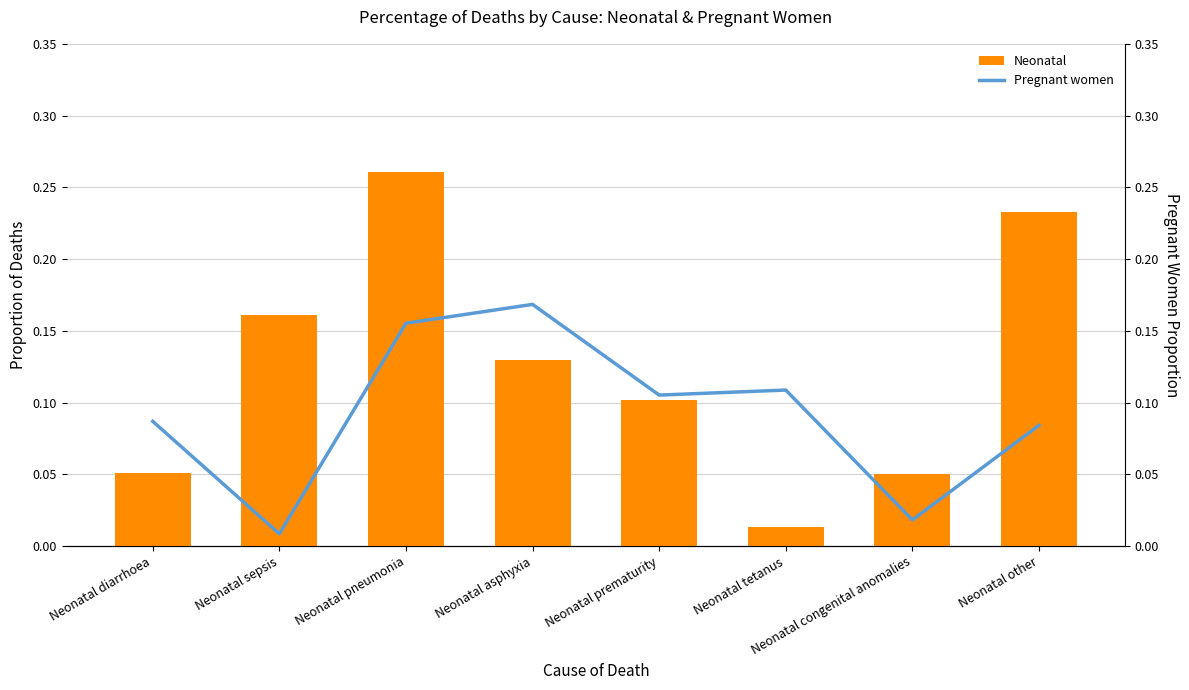

Reading right to left, transcribe all the data shown in this chart.

Neonatal: 0.2	0.1	0.0	0.1	0.1	0.3	0.2	0.1
Pregnant women: 0.1	0.0	0.1	0.1	0.2	0.2	0.0	0.1